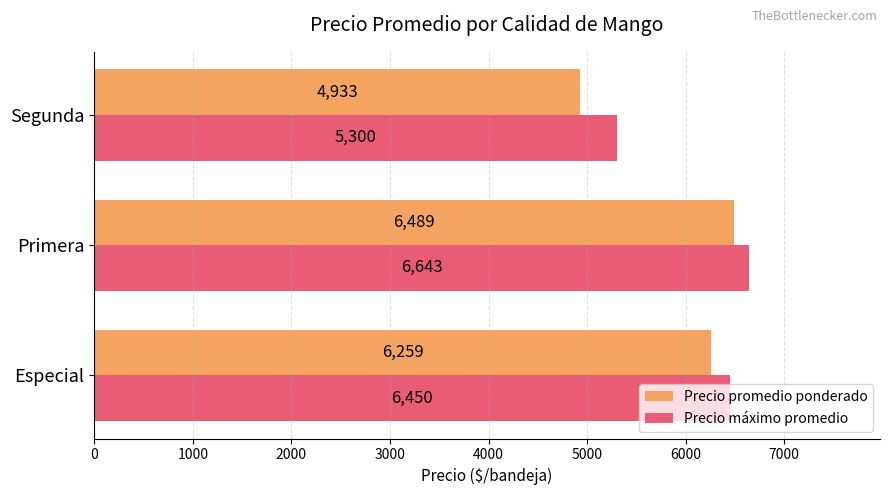

What is the average value of the Precio promedio ponderado series?

5894